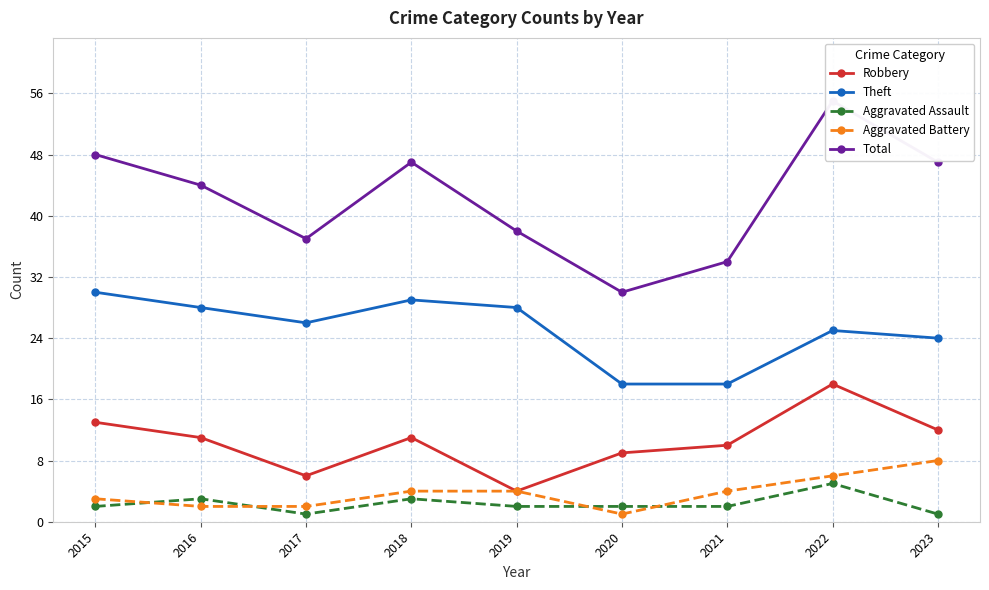

True or false: Total and Aggravated Battery cross at least once.

False